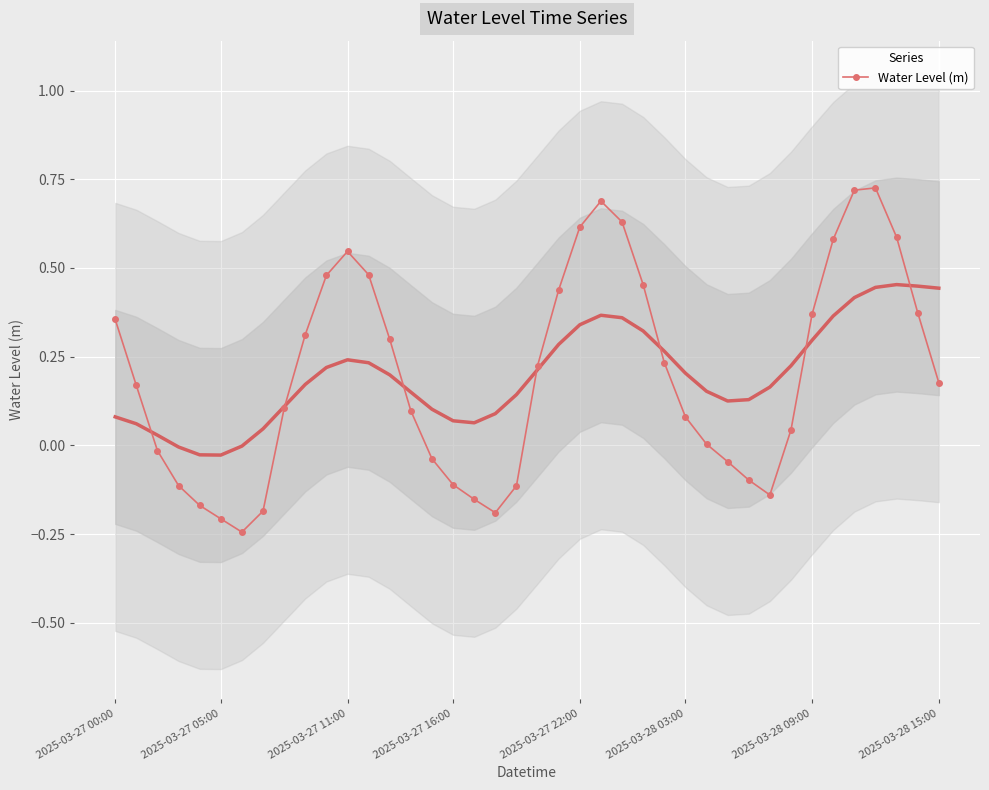

How many values are above zero?

26